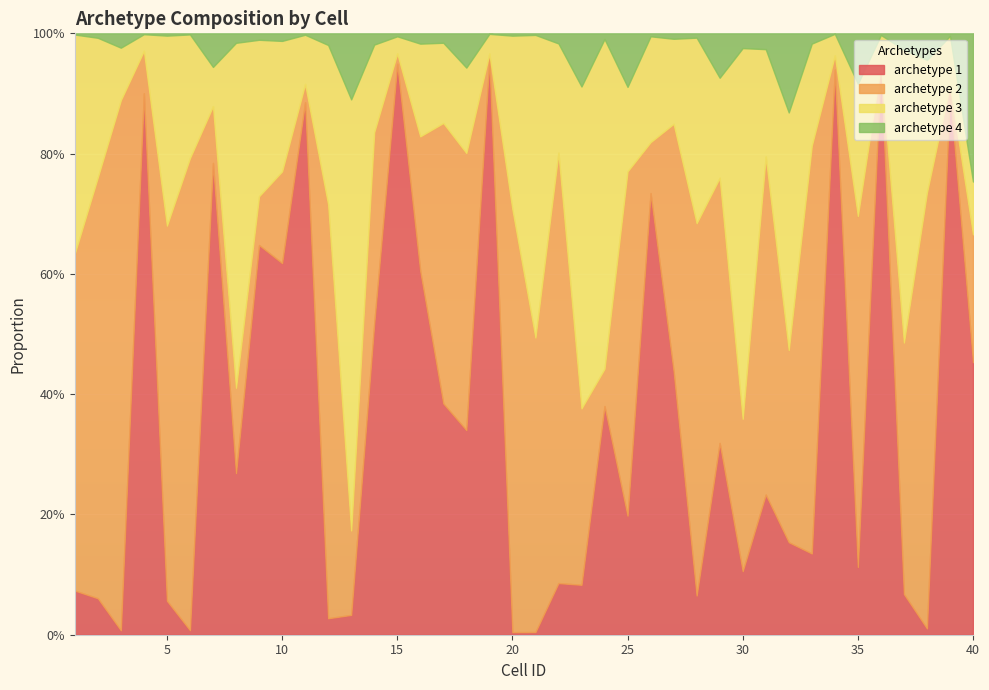

At how many categories does at least one series exceed 0?

40